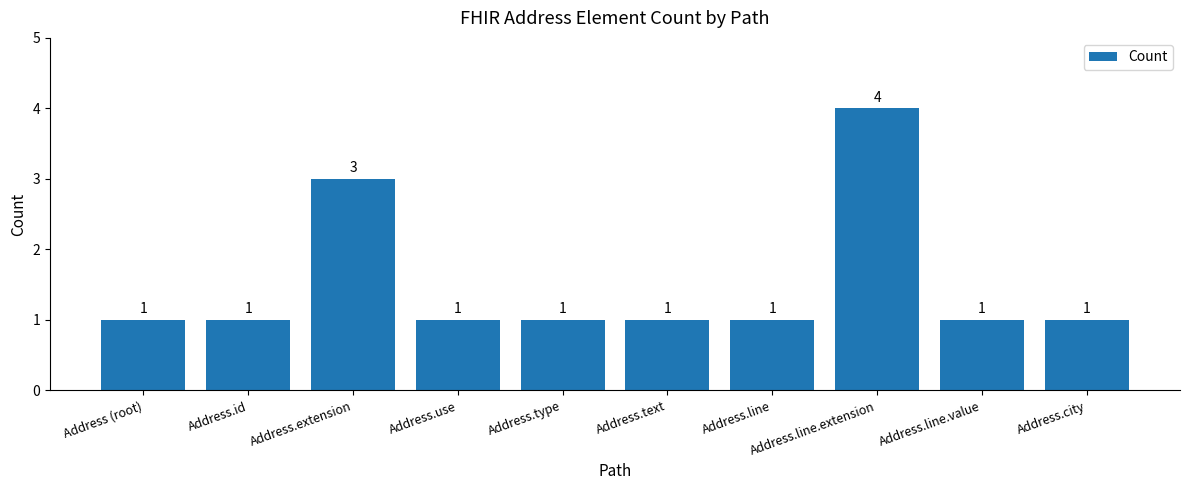

Reading right to left, list all the values displayed in this chart.

1	1	4	1	1	1	1	3	1	1